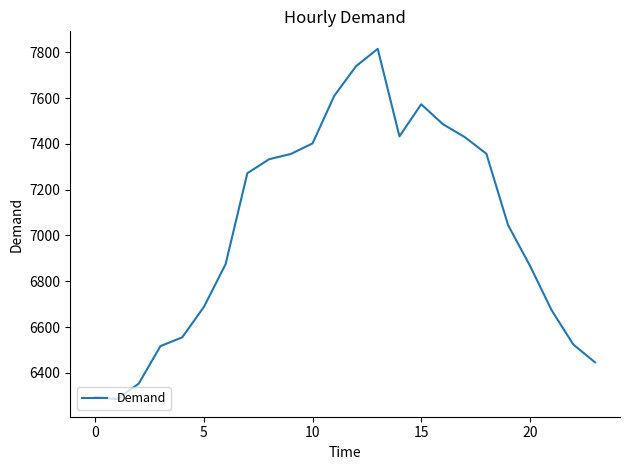

What is the maximum value shown in the chart?

7815